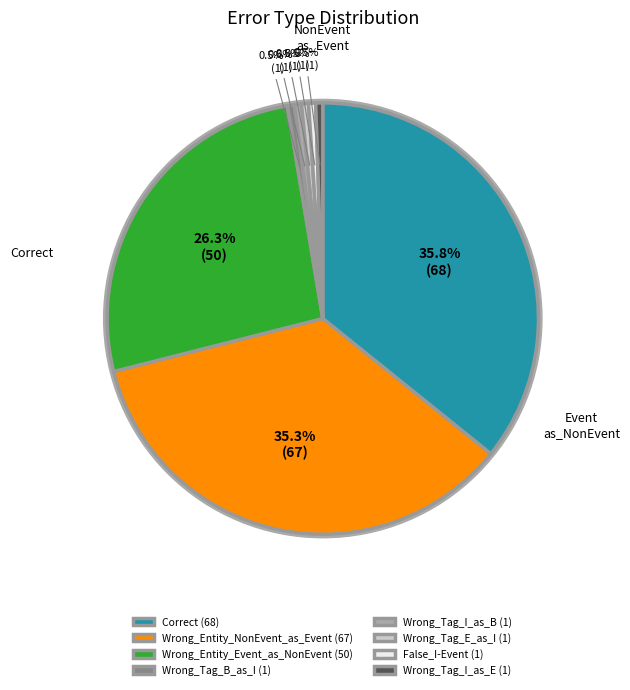

Combined, do Wrong_Tag_I_as_B (1) and Wrong_Entity_Event_as_NonEvent (50) account for over 50%?

No